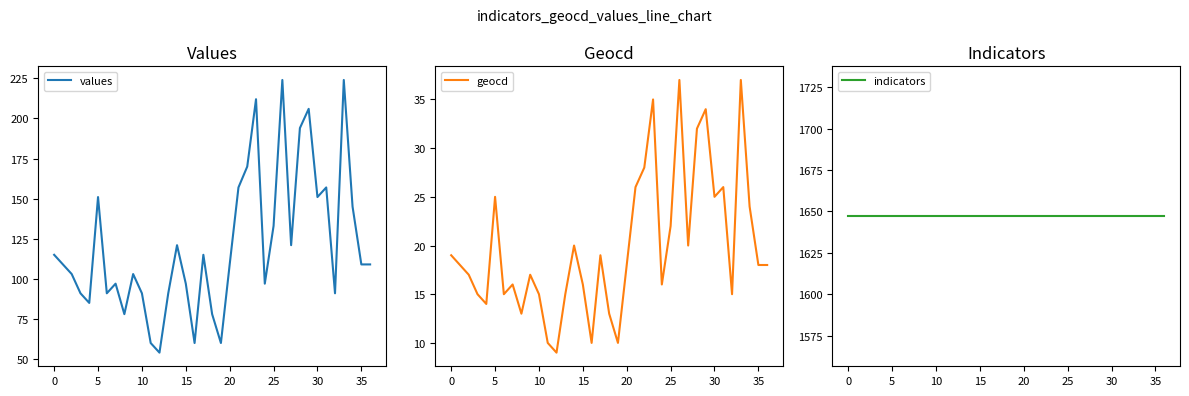

Which label corresponds to the smallest value in the chart?

12